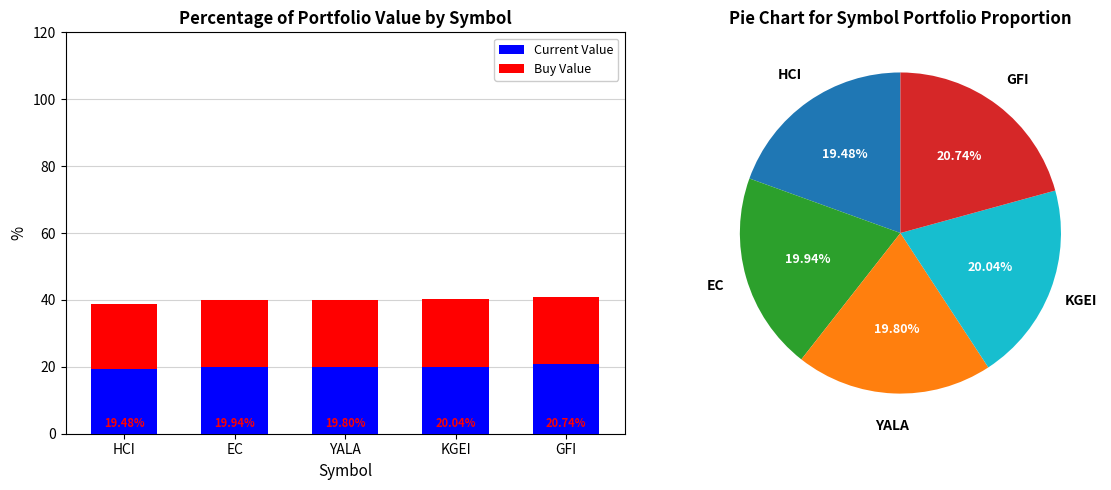

What are all the series names shown in the legend?

Current Value, Buy Value